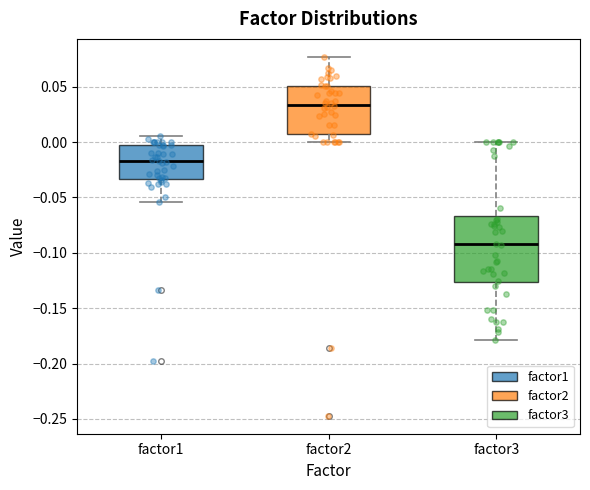

Where is the upper edge of the box for factor2 on the y-axis? The values are not printed on the chart, so give them approximately, as read against the axis.

0.050